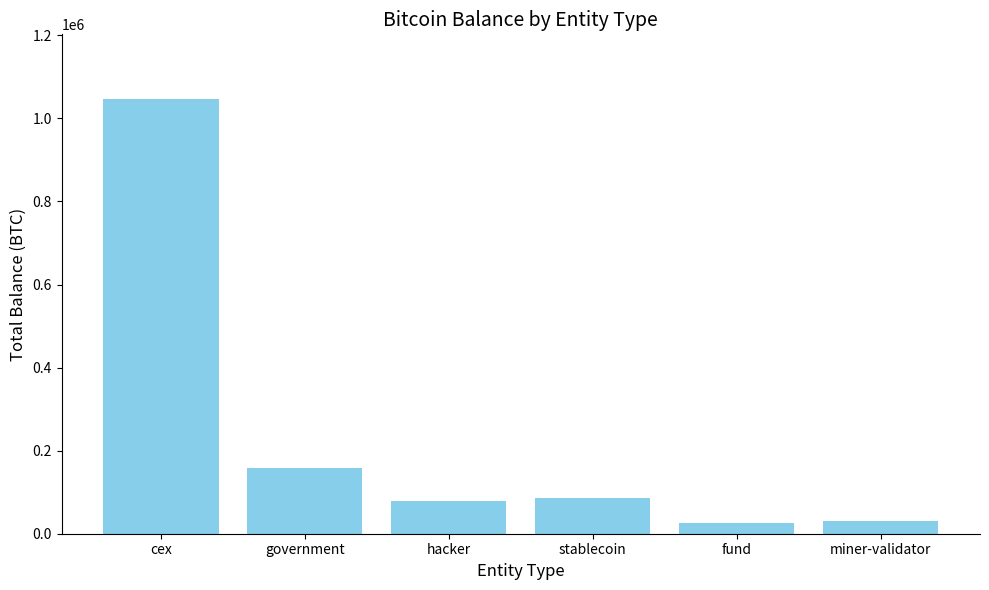

Read the value at government.

157638.3